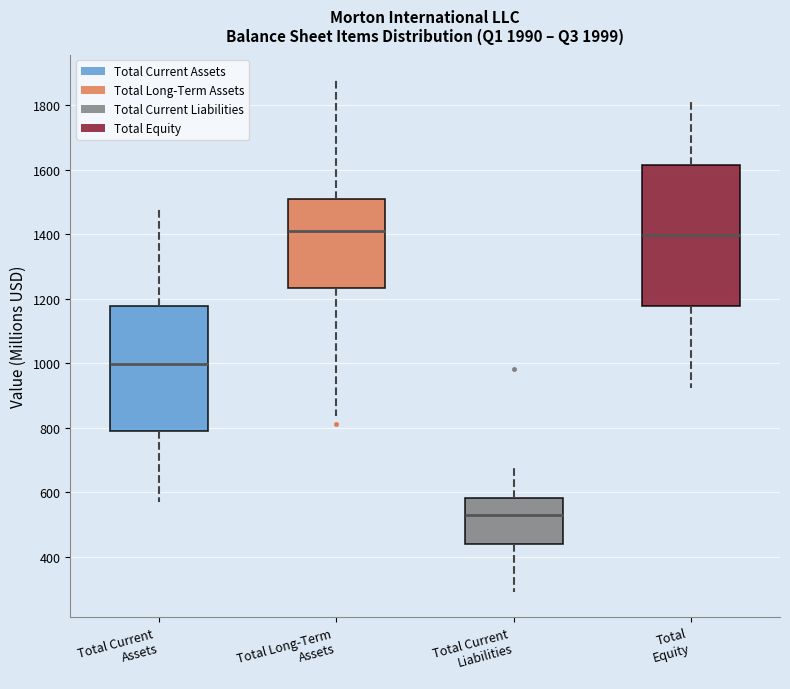

Reading left to right, transcribe this box plot: for each box, give where its median line is, the range the box spans, and where its two whiskers end, as read against the y-axis. The values are not printed on the chart, so give them approximately, as read against the axis.

Total Current Assets: median 1000, box 800 to 1180, whiskers 560 to 1480
Total Long-Term Assets: median 1420, box 1240 to 1520, whiskers 840 to 1880
Total Current Liabilities: median 540, box 440 to 580, whiskers 300 to 680
Total Equity: median 1400, box 1180 to 1620, whiskers 920 to 1820